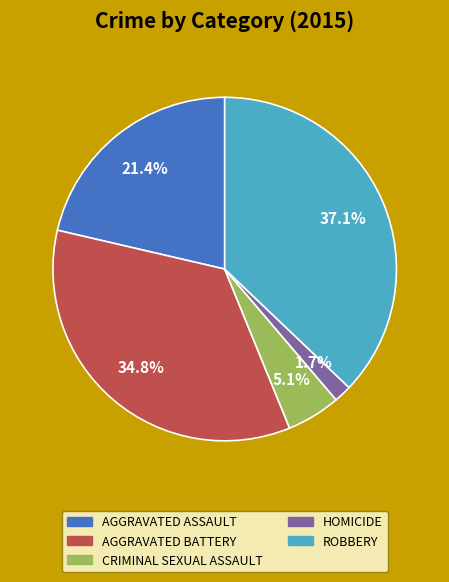

Is there a majority slice in this chart?

No